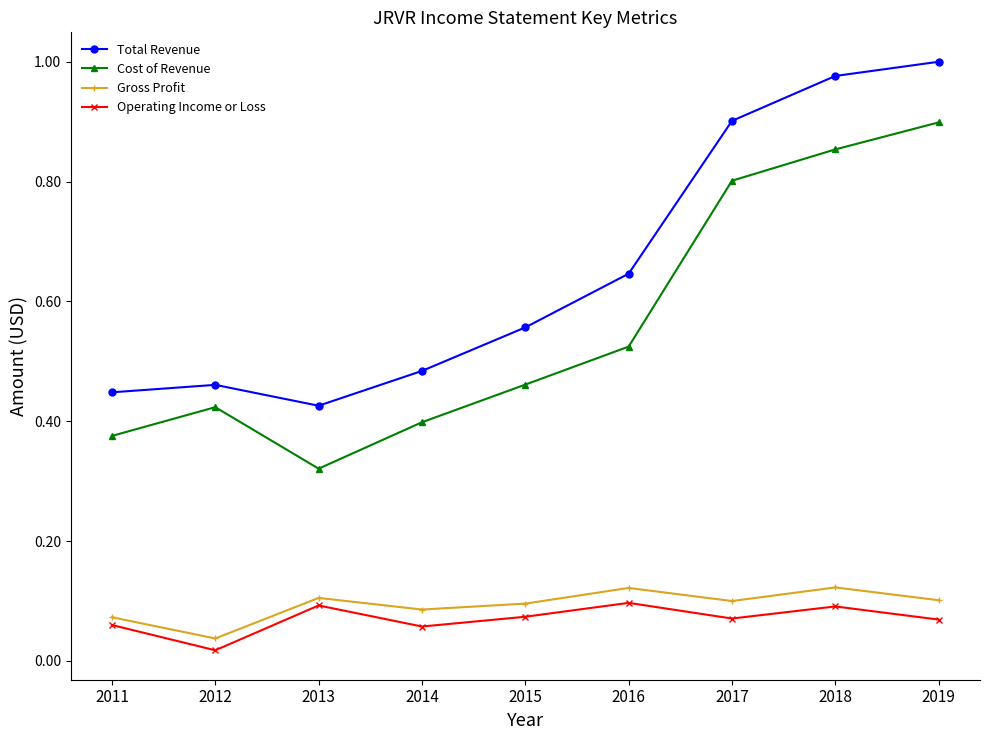

List the series in order of their peak value, lowest first.

Operating Income or Loss, Gross Profit, Cost of Revenue, Total Revenue